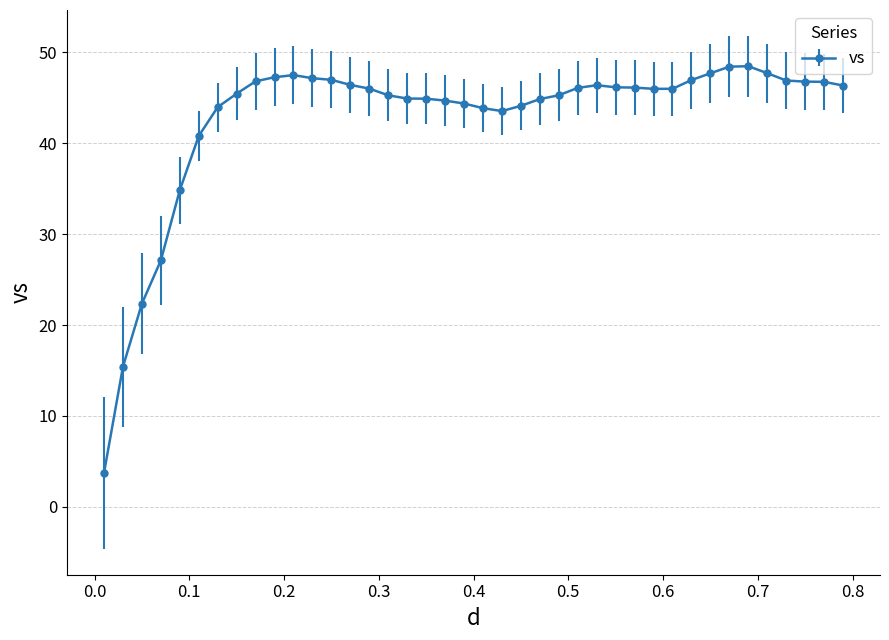

What is the smallest value displayed?

3.7